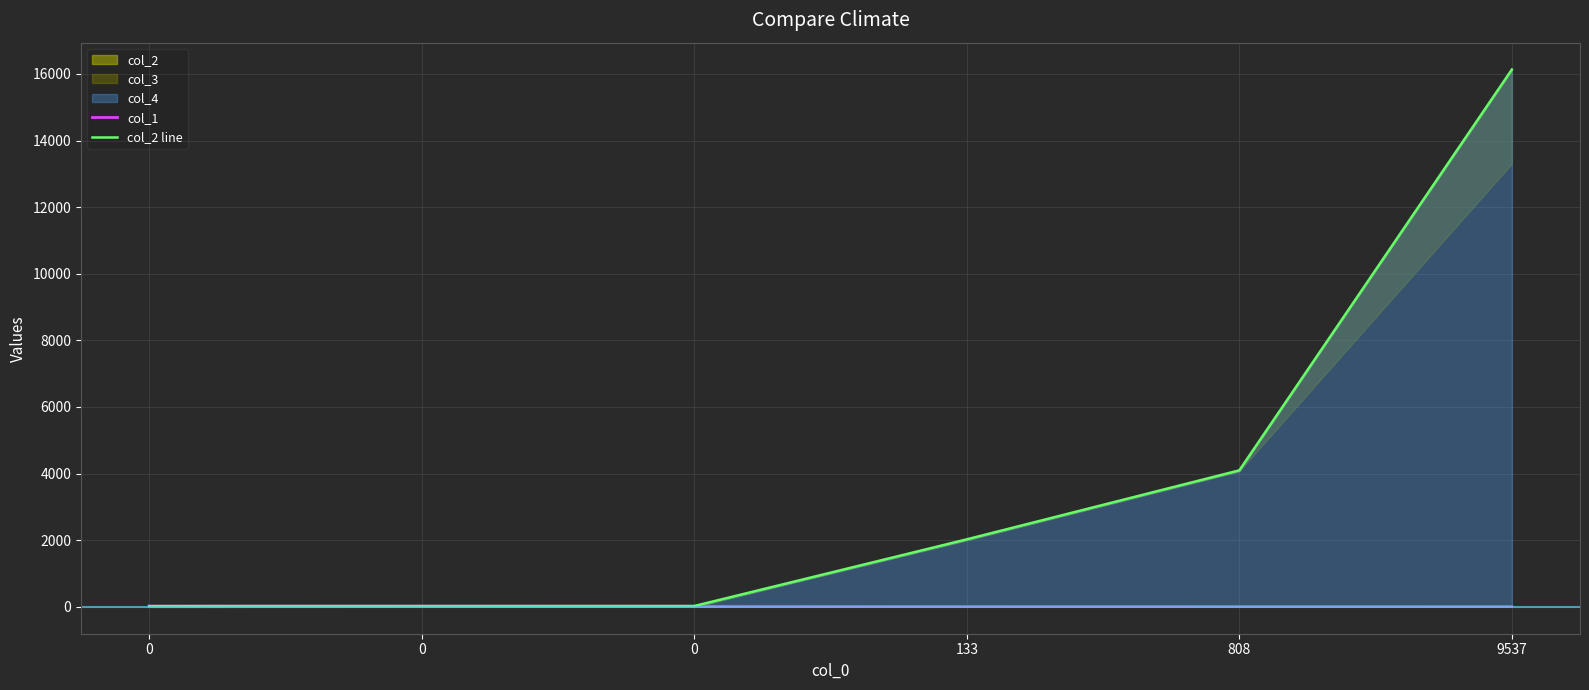

What is the maximum value for col_1?

21.8